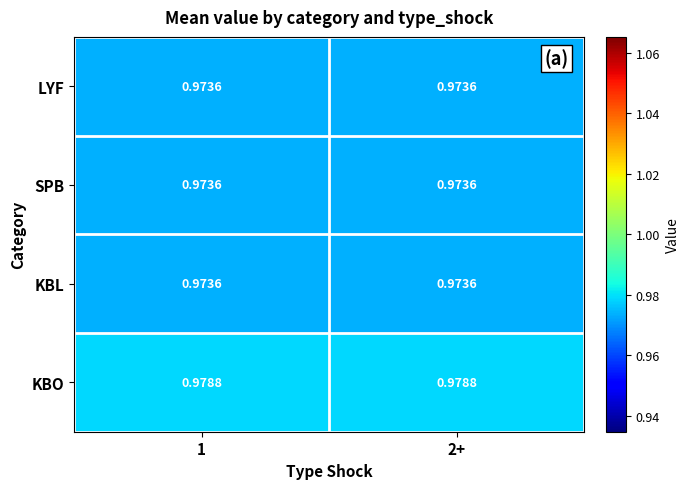

Which series has the largest total across all categories?

KBO